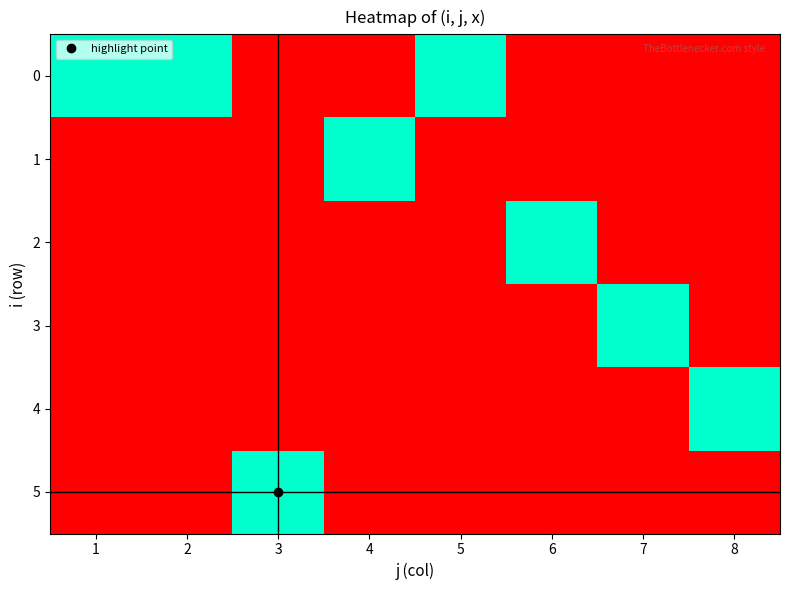

Rank the series by their maximum value, from highest to lowest.

0, 1, 2, 3, 4, 5